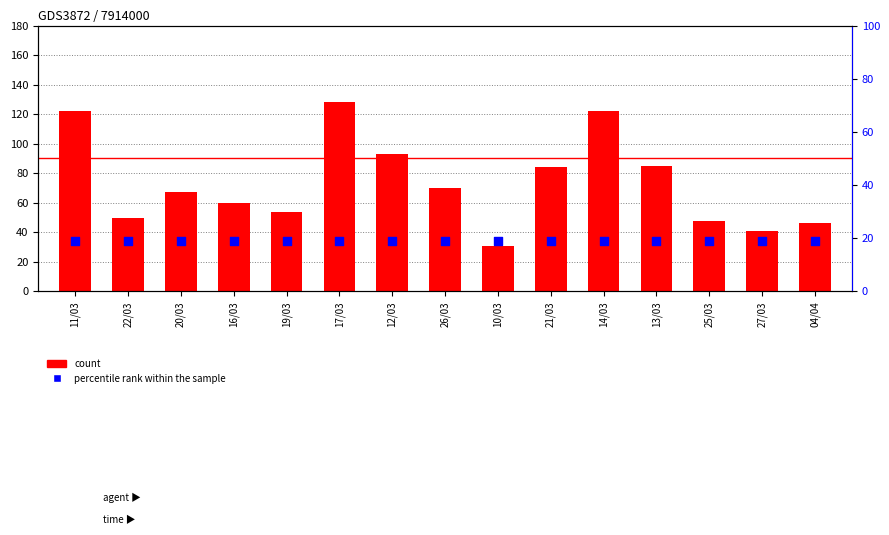

What are all the series names shown in the legend?

count, percentile rank within the sample